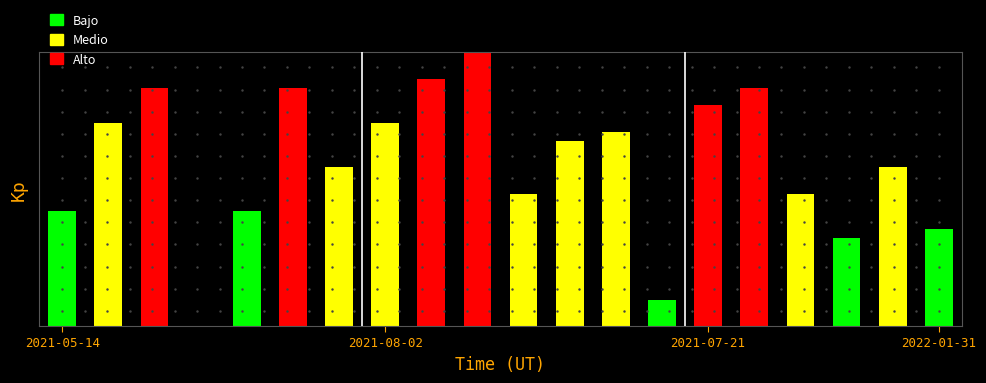

Are the bars horizontal?

No